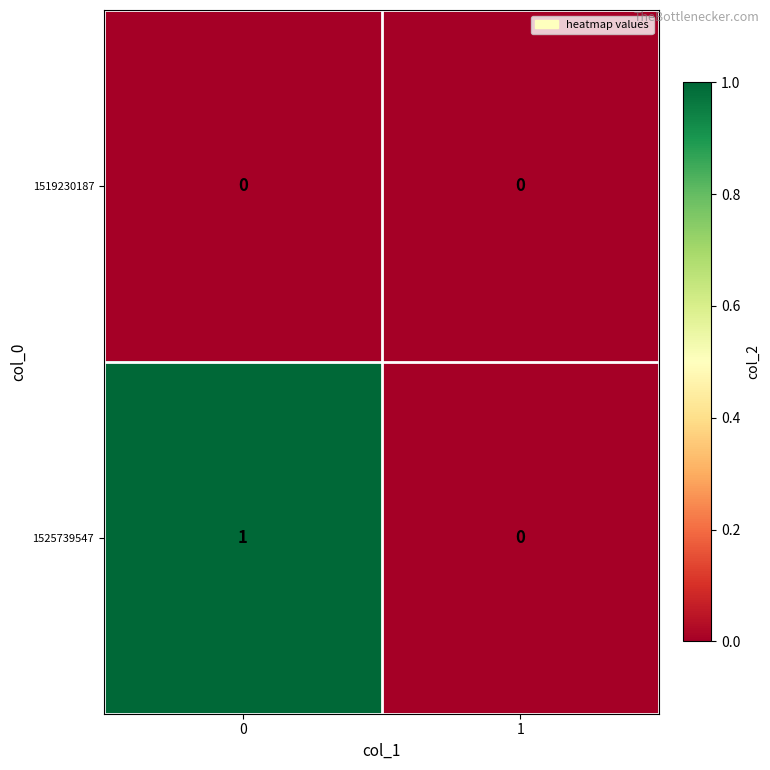

Which series has the largest total across all categories?

1525739547